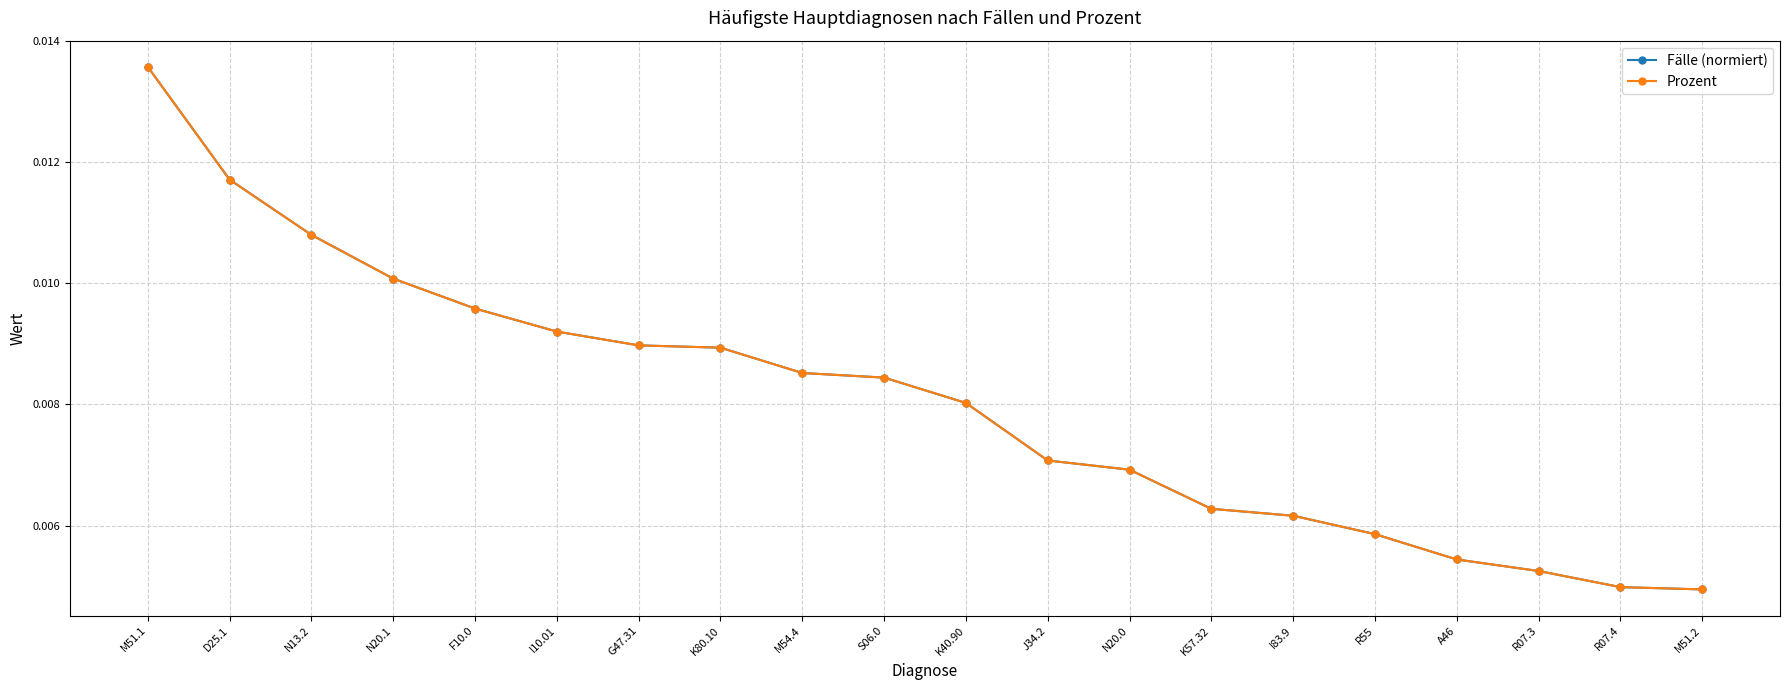

At which label does Prozent reach its peak?

M51.1